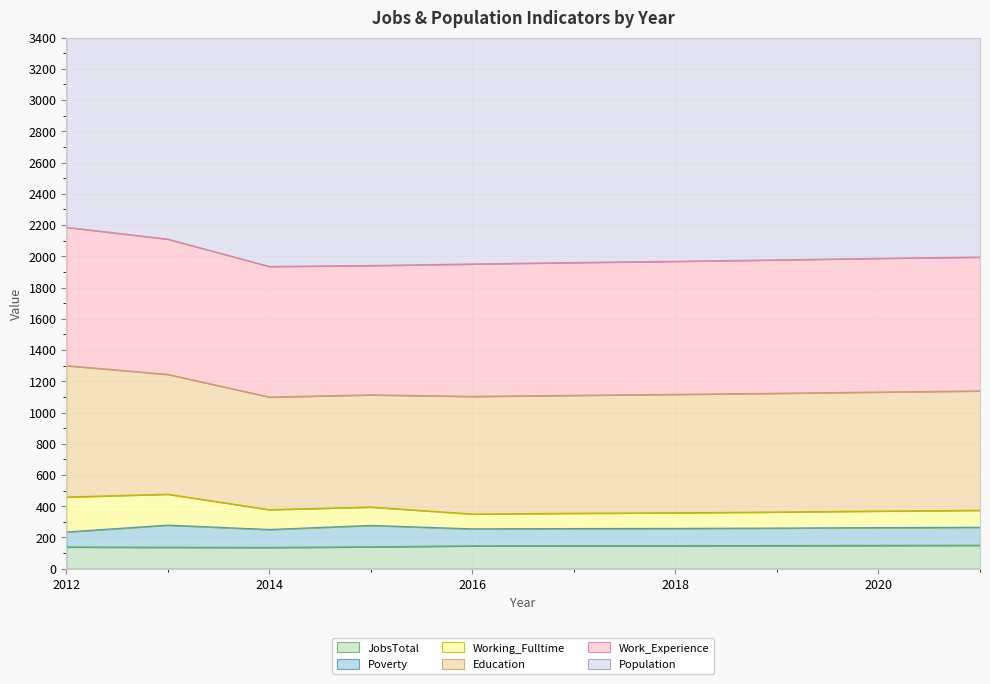

Reading left to right, extract all data points from this chart.

JobsTotal: 139	137	136	140	146	147	147	148	149	150
Education: 841	767	721	718	753	755	758	760	762	764
Work_Experience: 886	866	836	828	848	850	852	854	856	857
Working_Fulltime: 224	198	127	118	95	98	100	103	106	109
Population: 2676	2524	2721	3011	3066	3059	3068	3077	3085	3094
Poverty: 96	142	115	137	109	110	111	112	114	115